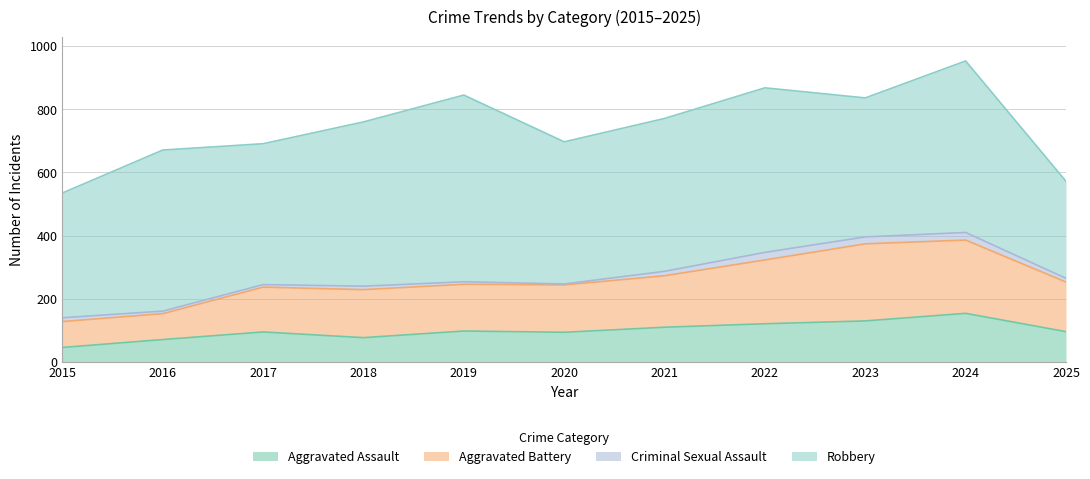

What are all the series names shown in the legend?

Aggravated Assault, Aggravated Battery, Criminal Sexual Assault, Robbery